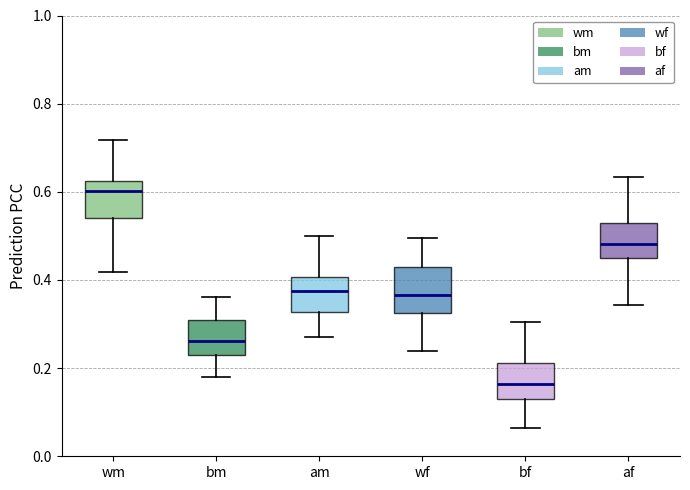

Reading left to right, read every box against the y-axis: the position of its median line, the range the box covers, and the ends of its whiskers. The values are not printed on the chart, so give them approximately, as read against the axis.

wm: median 0.60, box 0.54 to 0.62, whiskers 0.42 to 0.72
bm: median 0.26, box 0.22 to 0.30, whiskers 0.18 to 0.36
am: median 0.38, box 0.32 to 0.40, whiskers 0.28 to 0.50
wf: median 0.36, box 0.32 to 0.42, whiskers 0.24 to 0.50
bf: median 0.16, box 0.12 to 0.22, whiskers 0.06 to 0.30
af: median 0.48, box 0.44 to 0.52, whiskers 0.34 to 0.64